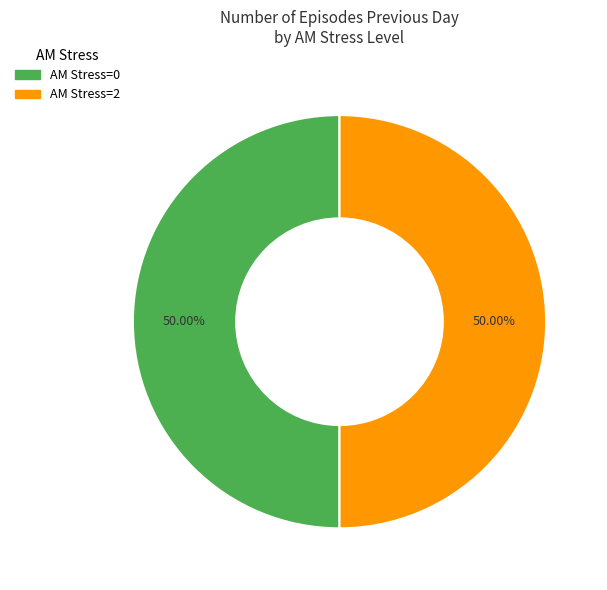

What is the ratio of the value at AM Stress=0 to the value at AM Stress=2?

1.0